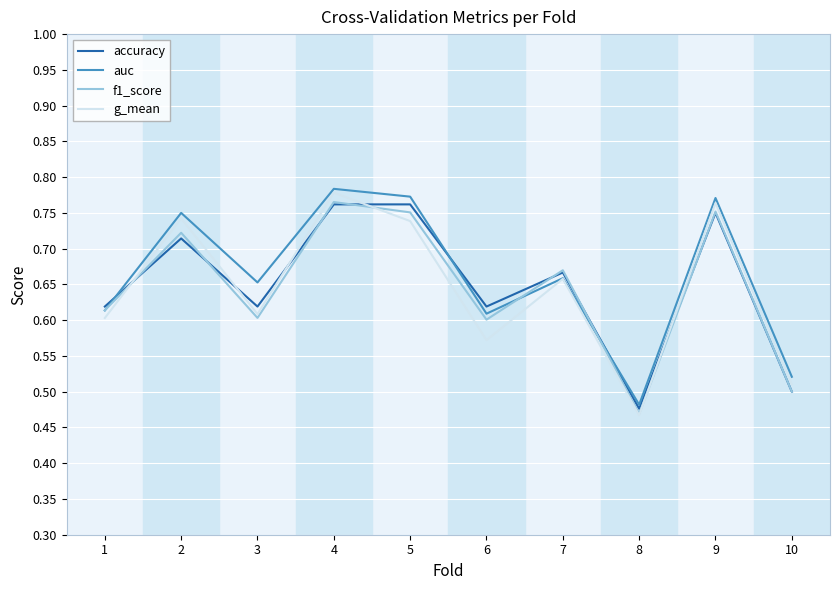

Does the chart display data point markers on the line(s)?

No